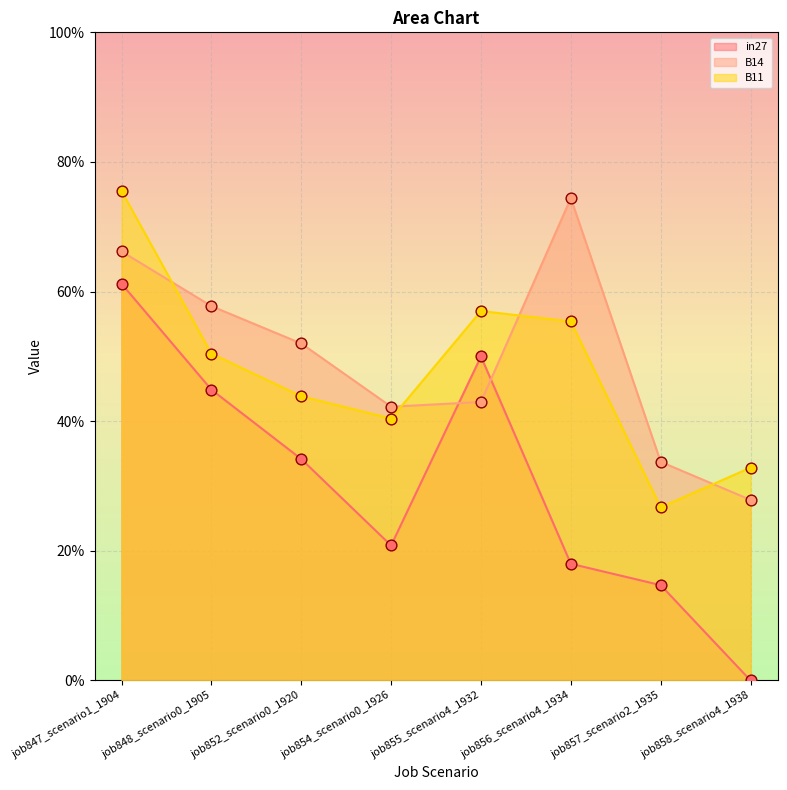

What are all the series names shown in the legend?

in27, B14, B11